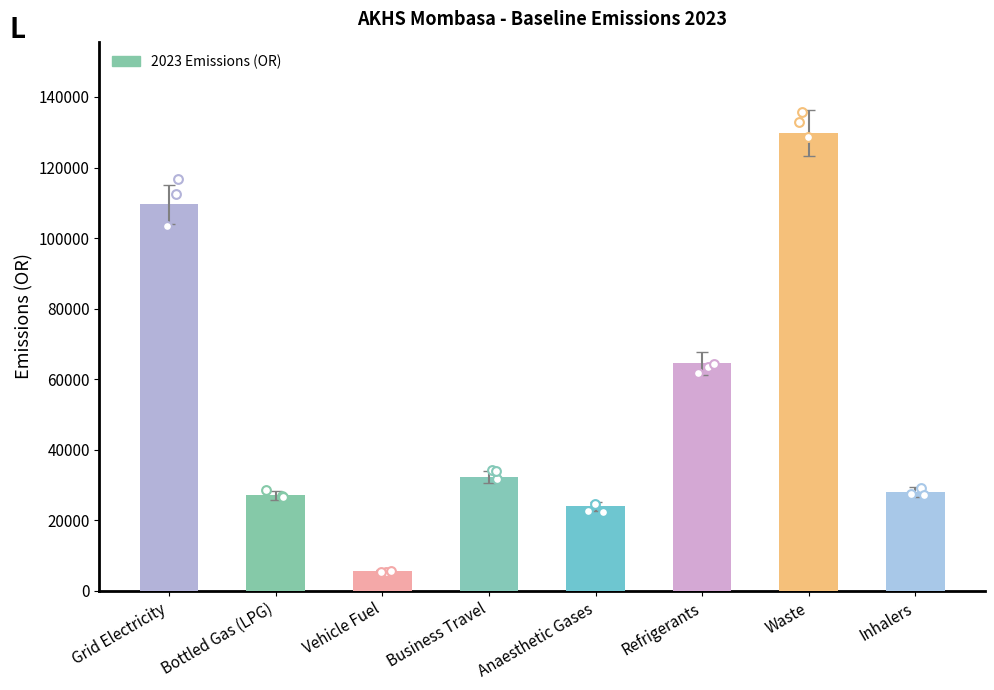

What is the change in value from Refrigerants to Inhalers?

-36565.9